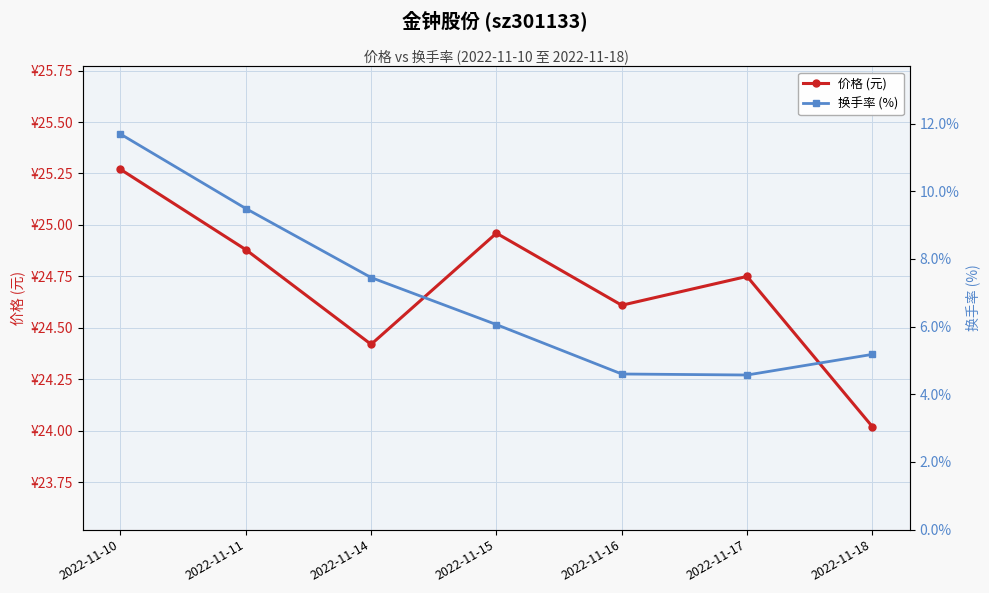

The value of 价格 (元) at 2022-11-17 is 10.4. True or false?

False